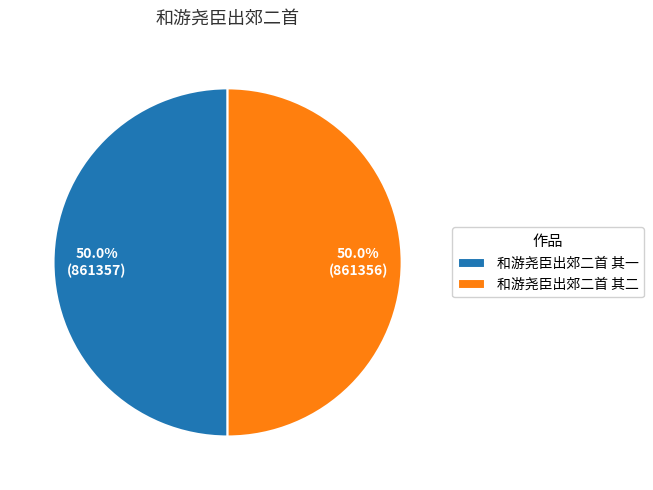

How much of the chart is everything except 和游尧臣出郊二首 其二?

50.0%